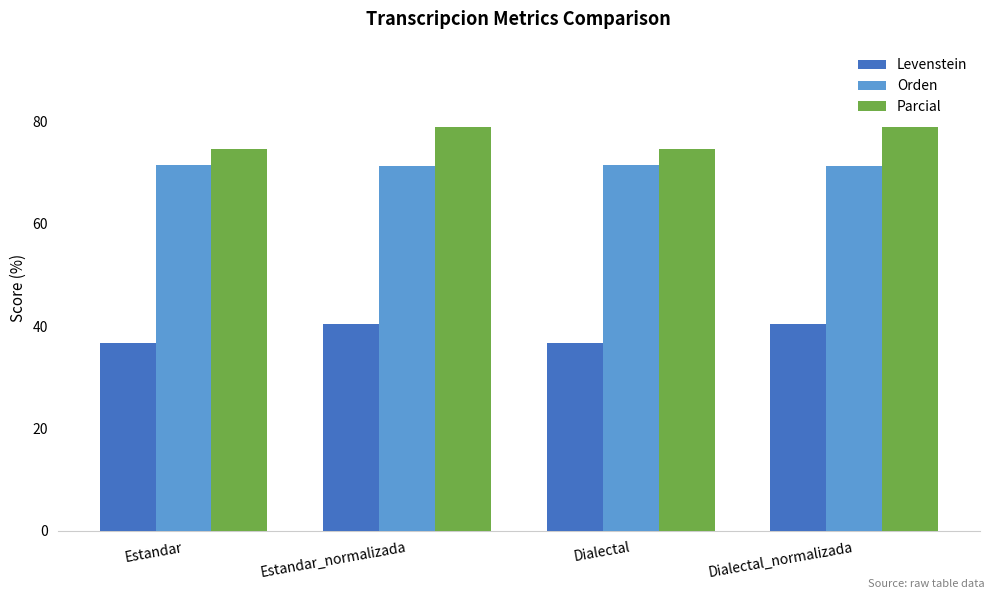

What is the value of the Parcial bar at the 2nd from the left?

78.9